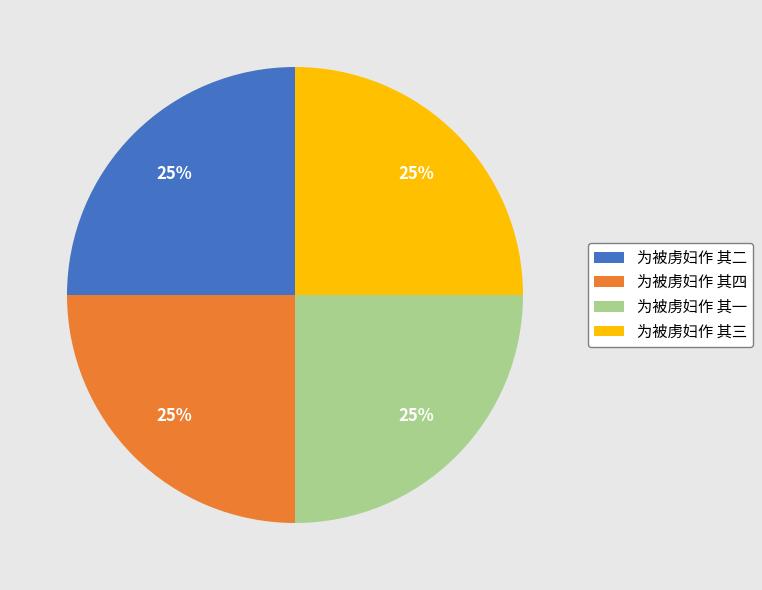

Does any single category account for the majority?

No